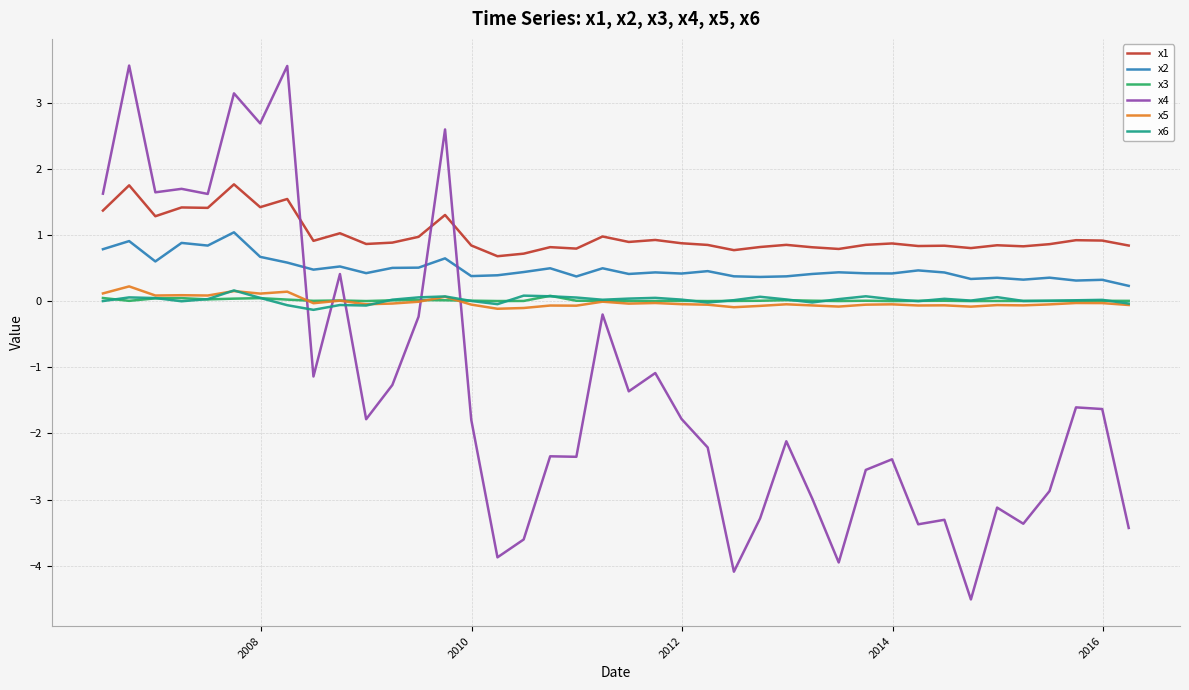

After their last crossing, which series has the higher values: x4 or x1?

x1